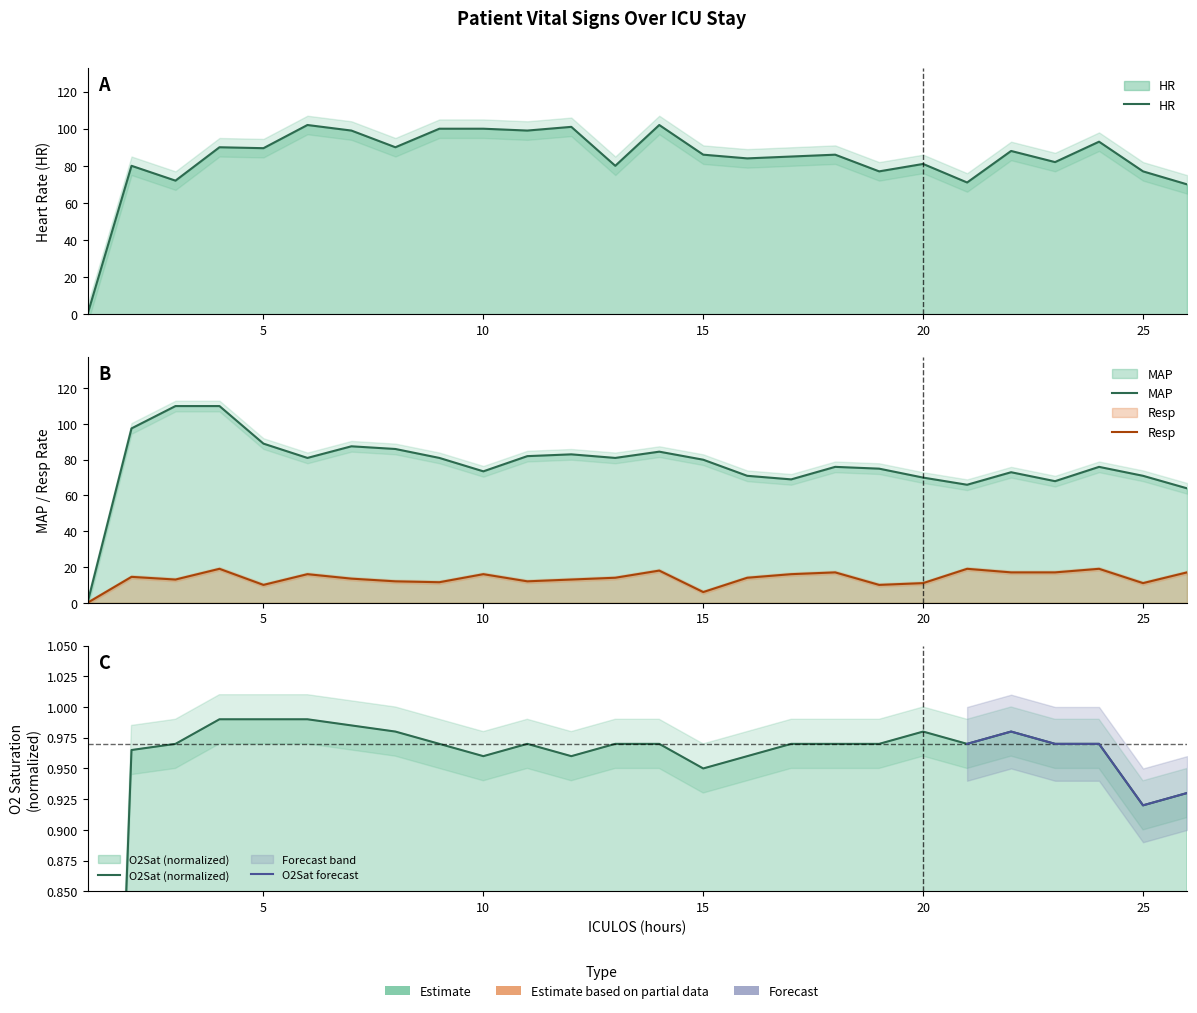

Which series has the largest total across all categories?

HR